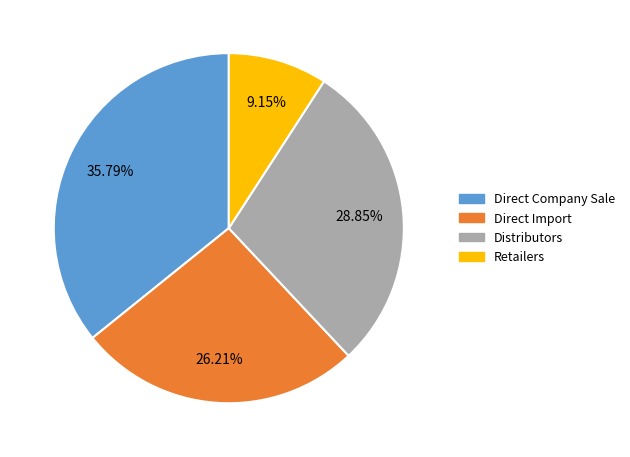

The Retailers slice represents 15% of the pie. True or false?

False